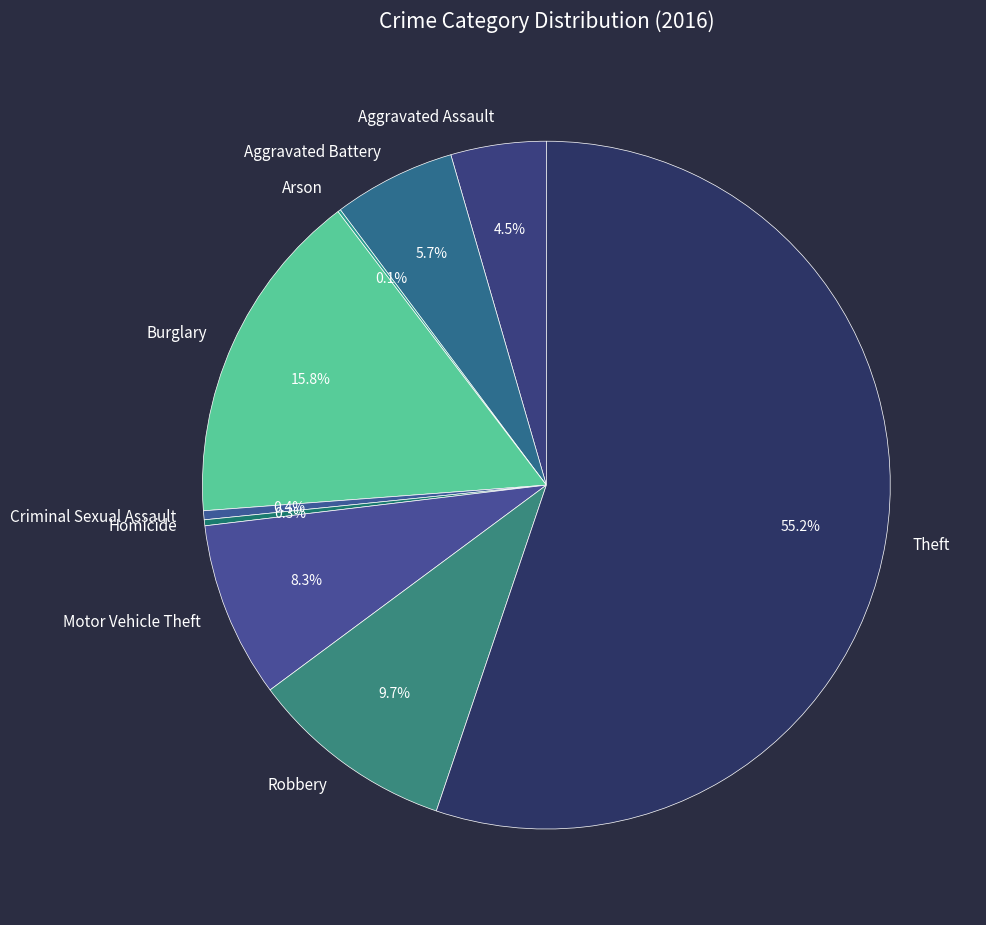

Between Theft and Aggravated Assault, which is larger?

Theft